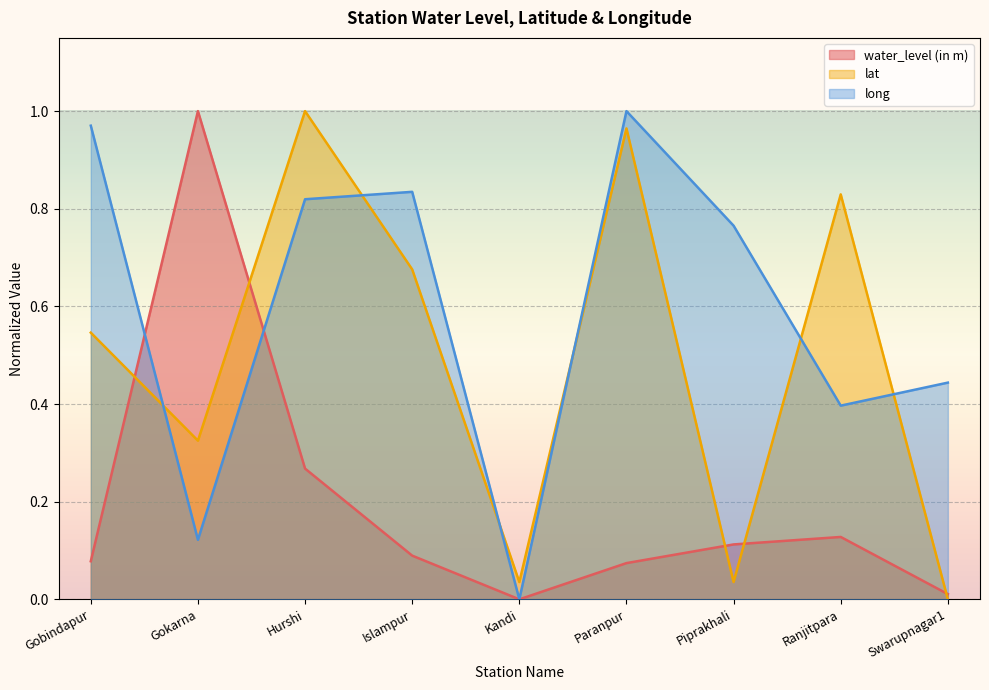

Which series has the widest spread of values?

water_level (in m)